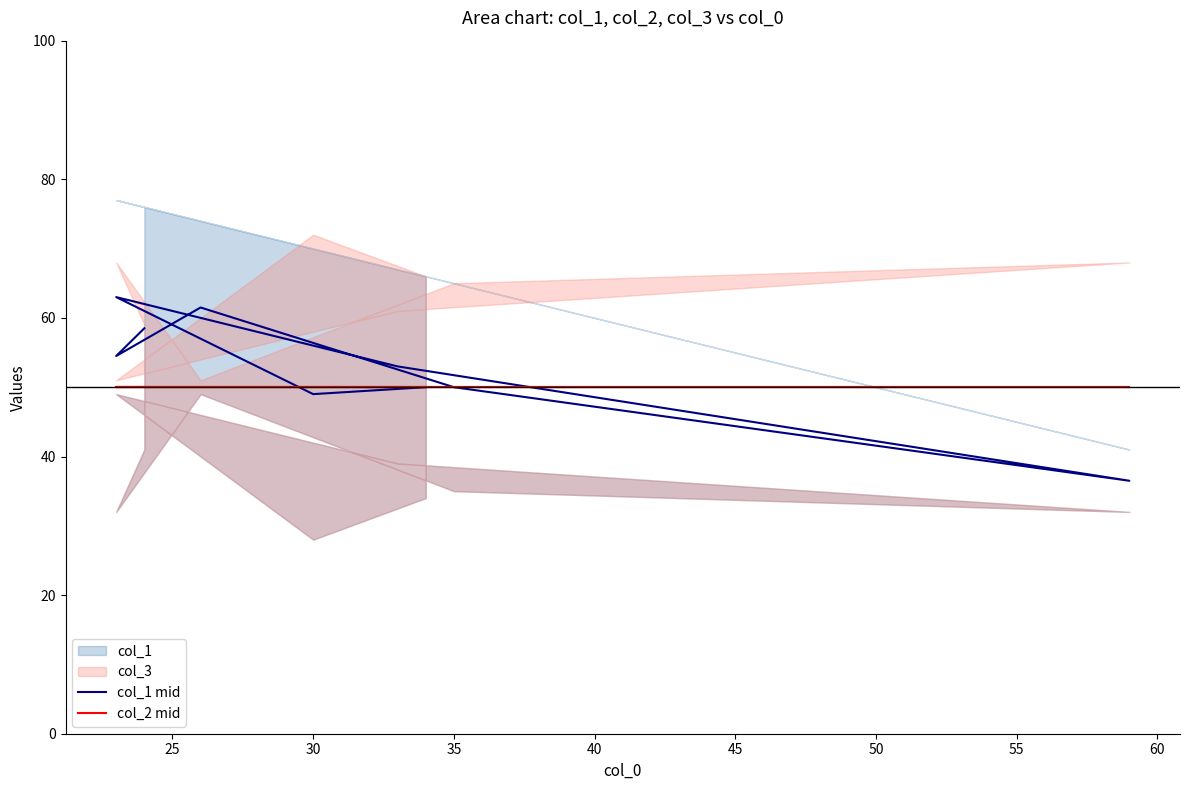

How many lines are shown in the chart?

2